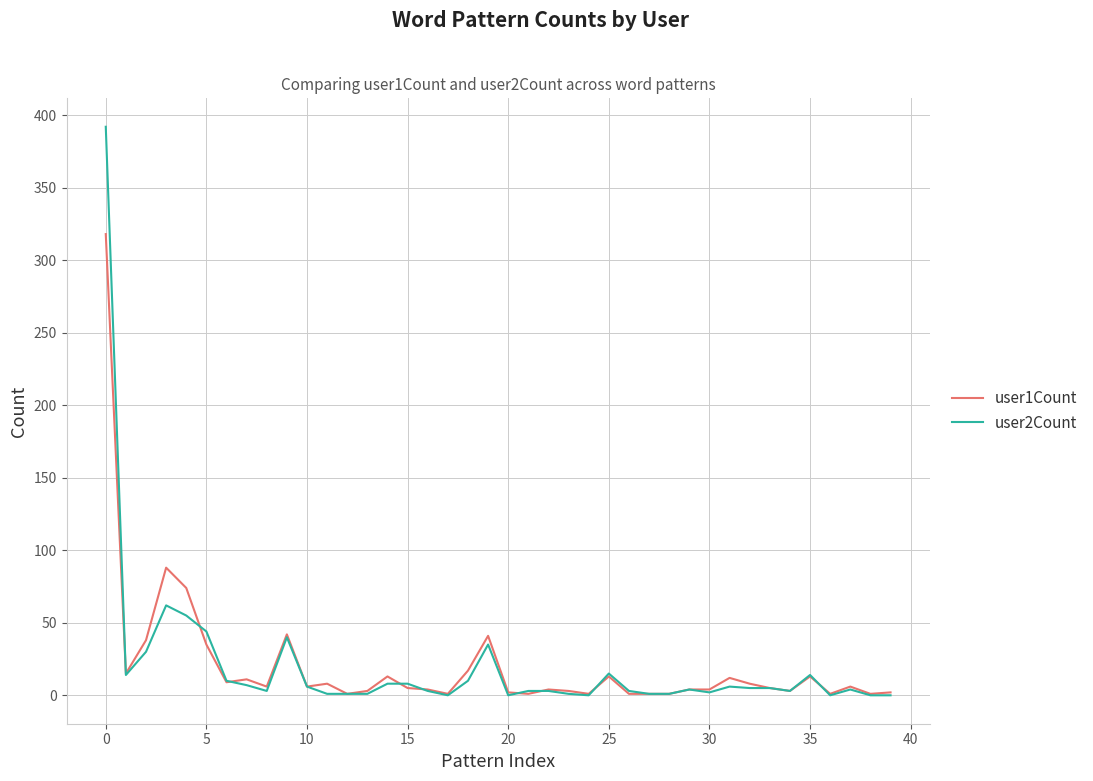

Which series has the largest range (max minus min)?

user2Count